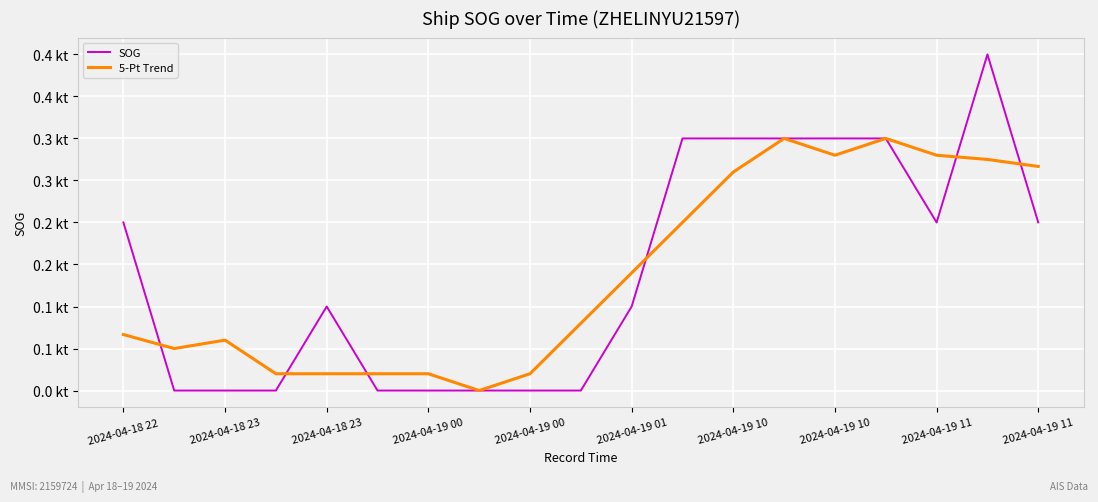

True or false: 5-Pt Trend and SOG intersect in this chart.

True